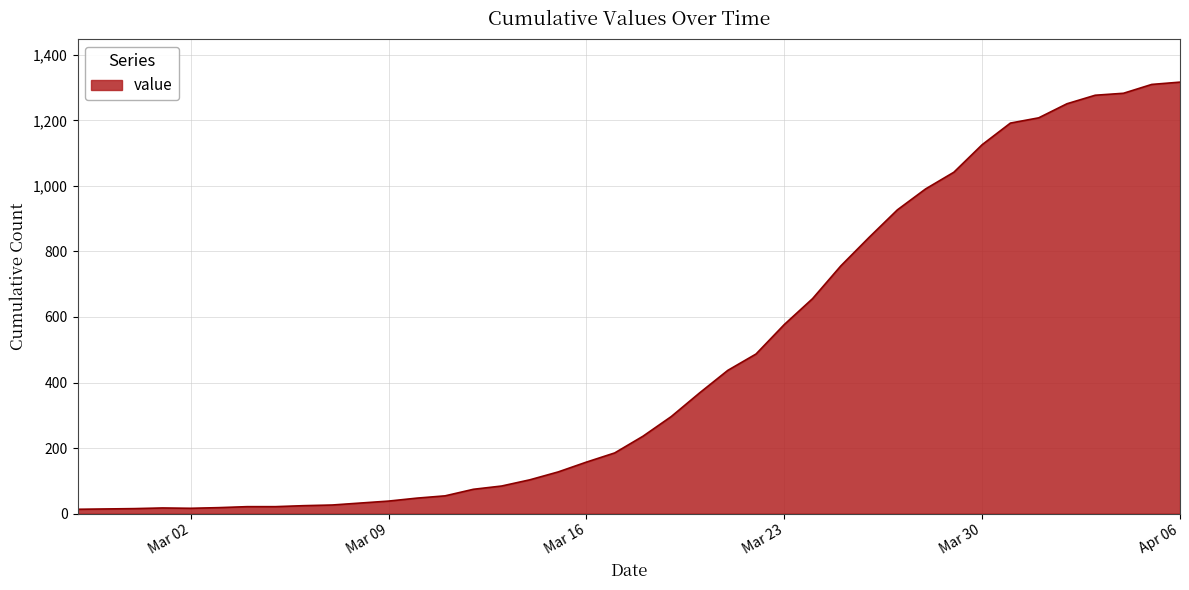

What is the sum of all values?

18666